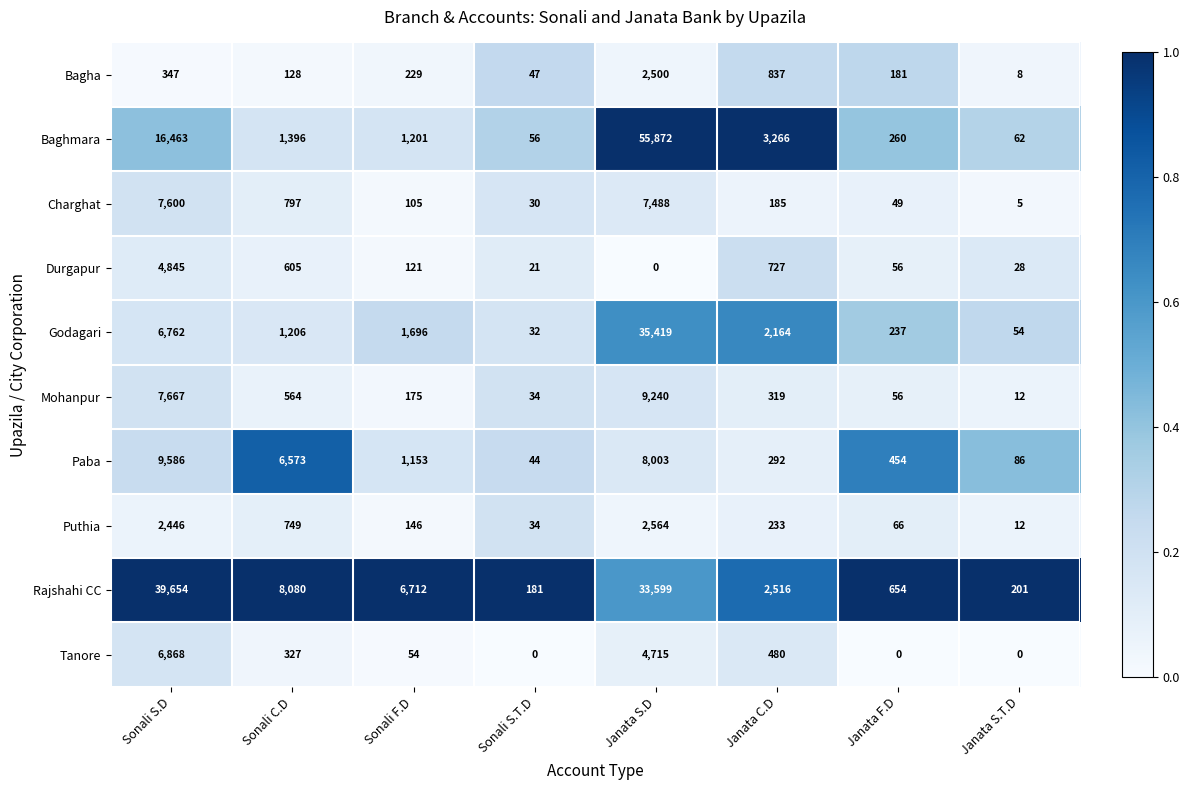

The value of Rajshahi CC at Sonali S.D is 54638. True or false?

False